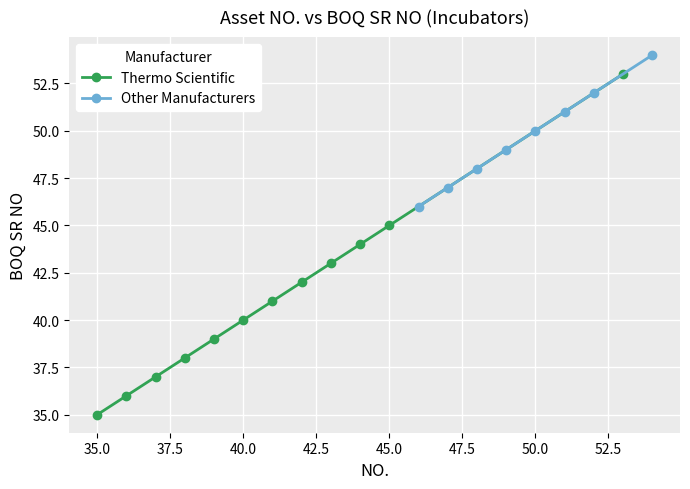

What is the maximum value for Thermo Scientific?

53